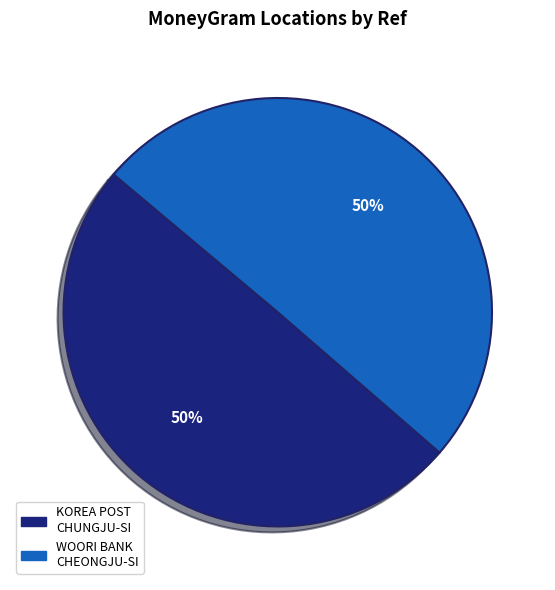

How many segments does this pie chart have?

2